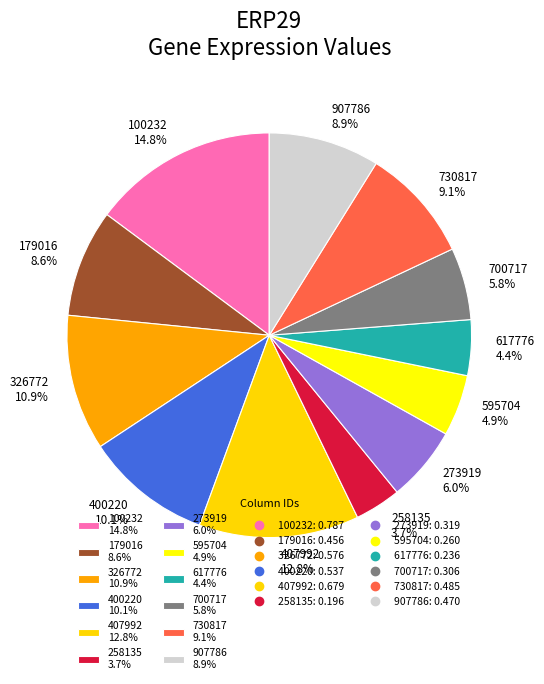

The 100232 slice represents 7% of the pie. True or false?

False